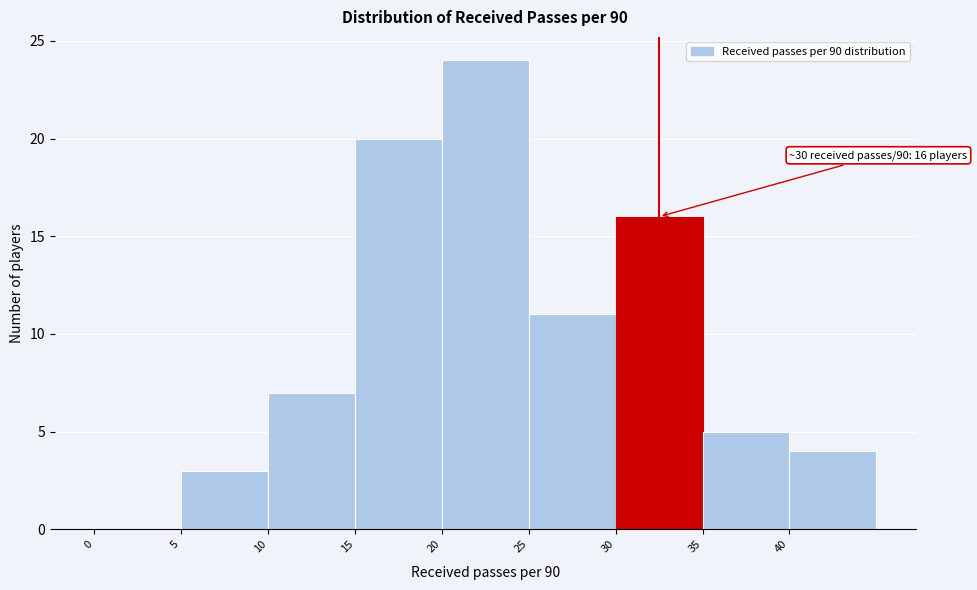

Over which range of the x-axis is the bar tallest?

20 to 25